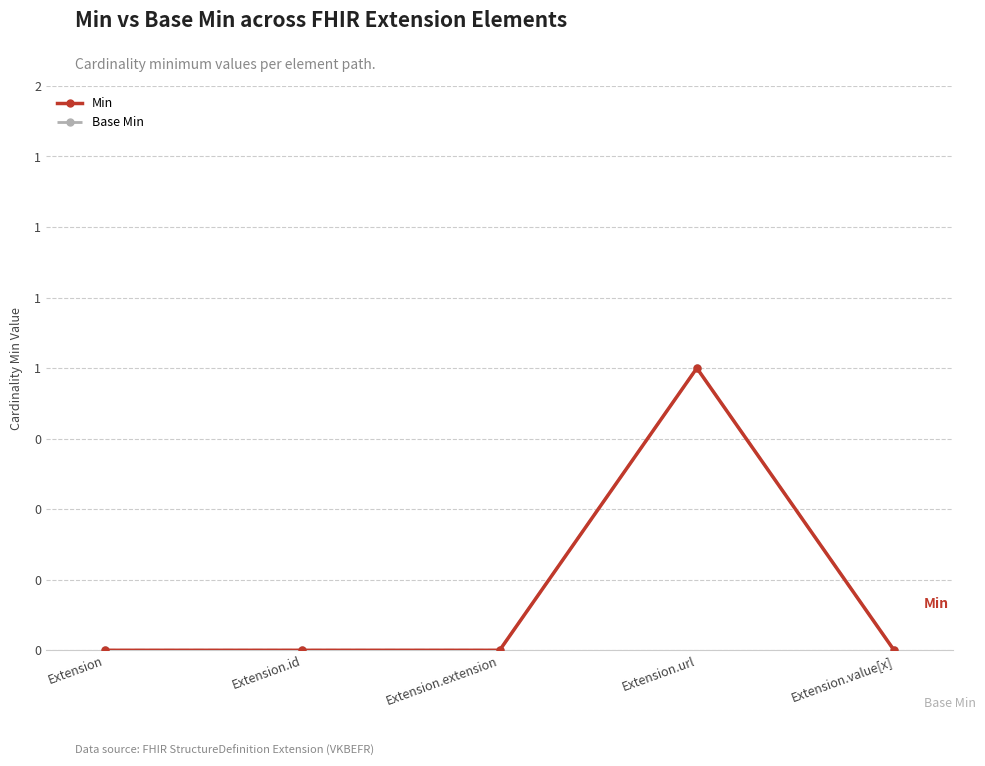

Which category has the highest value in the Base Min series?

Extension.url